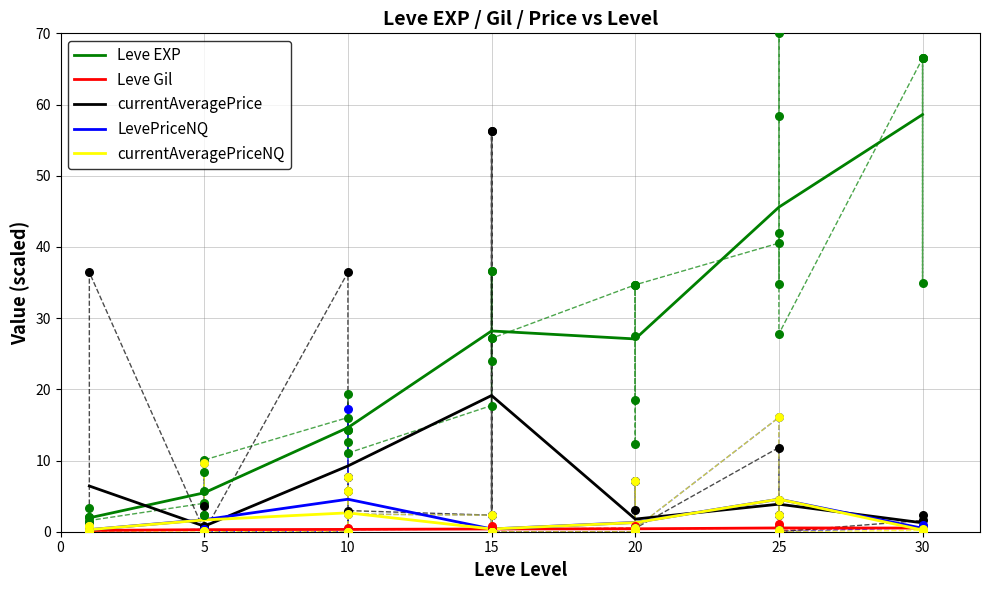

At how many categories does at least one series exceed 13?

5